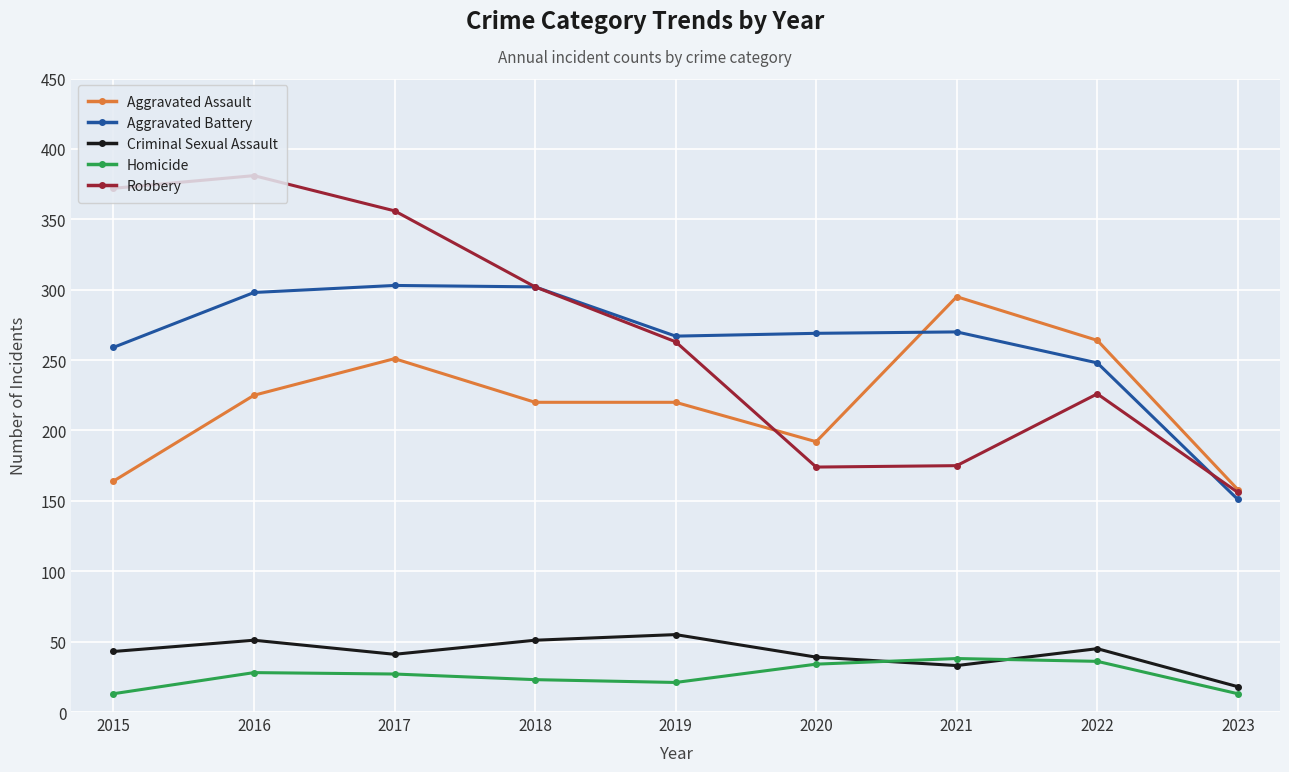

The value of Robbery at 2022 is 226. True or false?

True